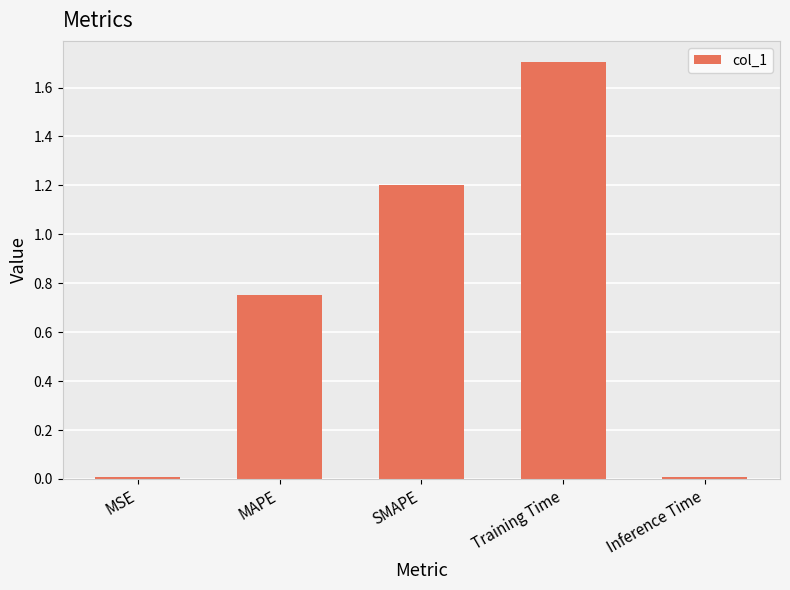

What is the difference between the values at Training Time and SMAPE?

0.5